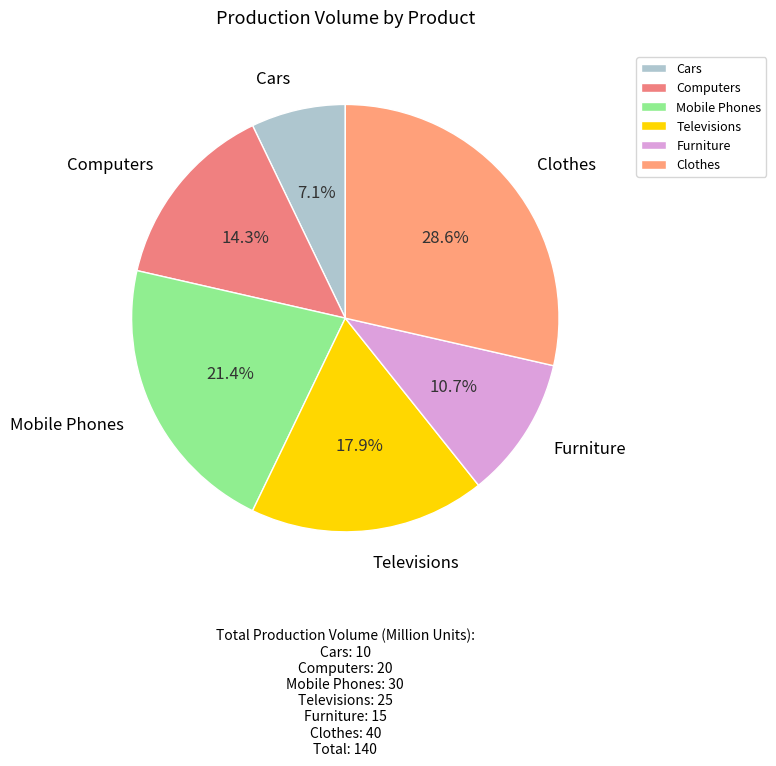

Do Cars and Furniture together represent more than half of the pie?

No